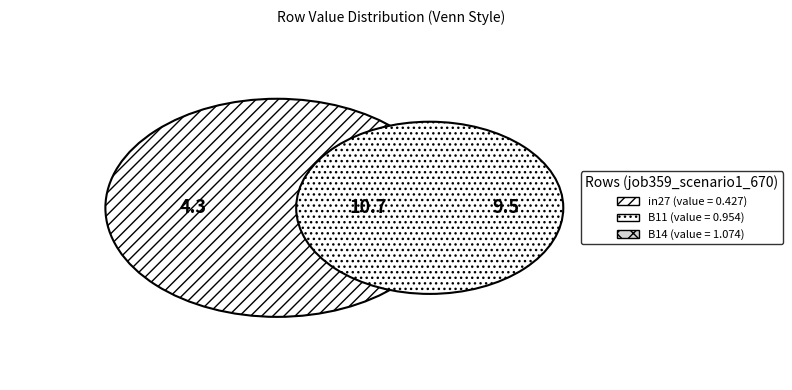

Is there a majority slice in this chart?

No